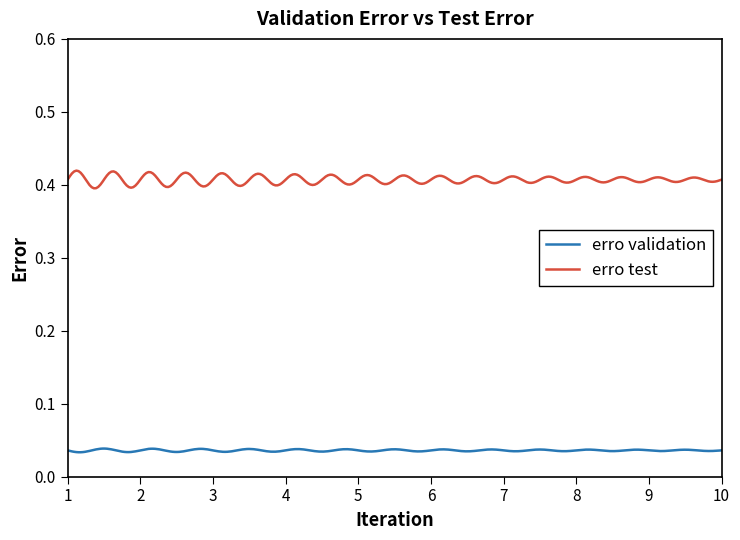

What are all the series names shown in the legend?

erro validation, erro test